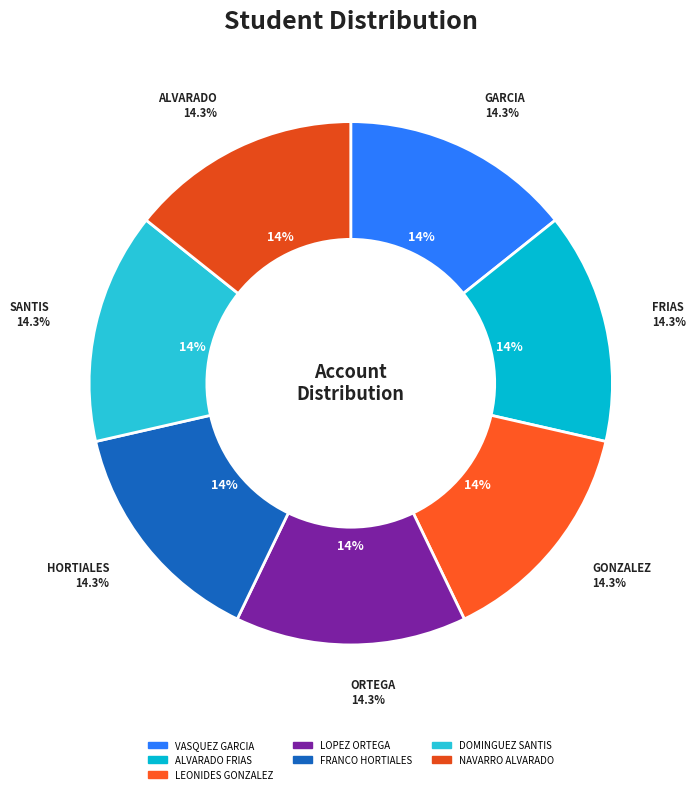

What is the total percentage of VASQUEZ GARCIA and ALVARADO FRIAS?

28.6%